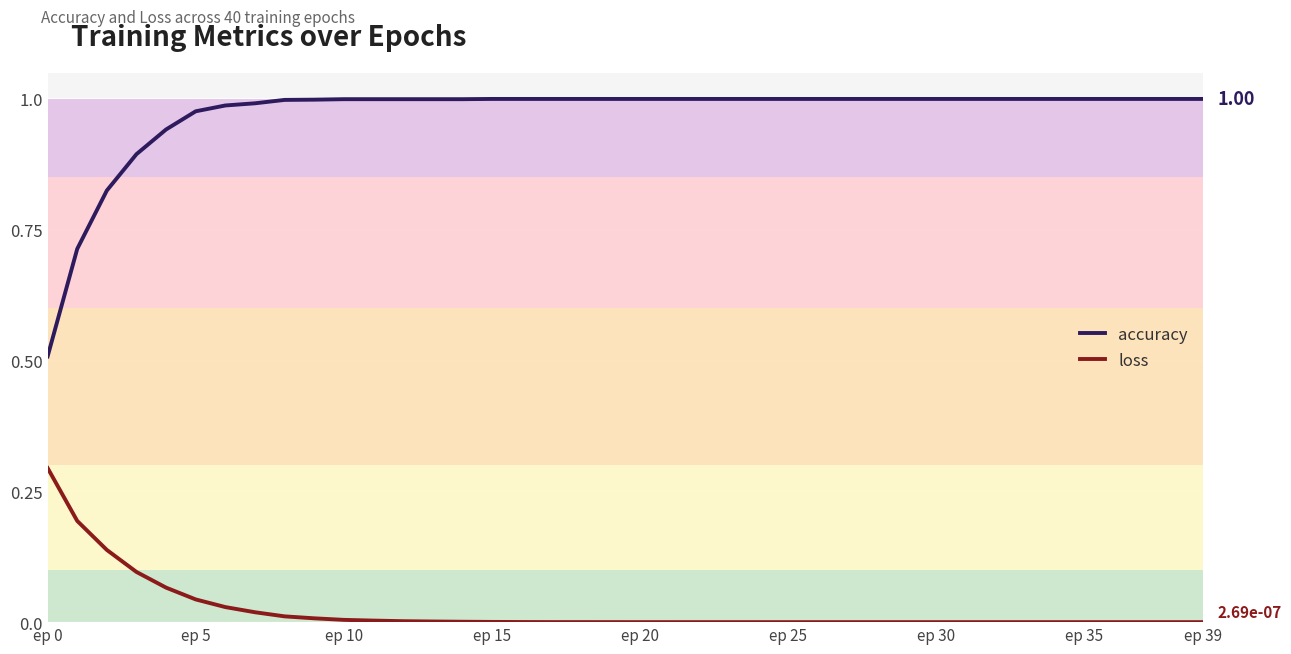

What is the difference between the maximum and minimum values in the loss series?

0.3